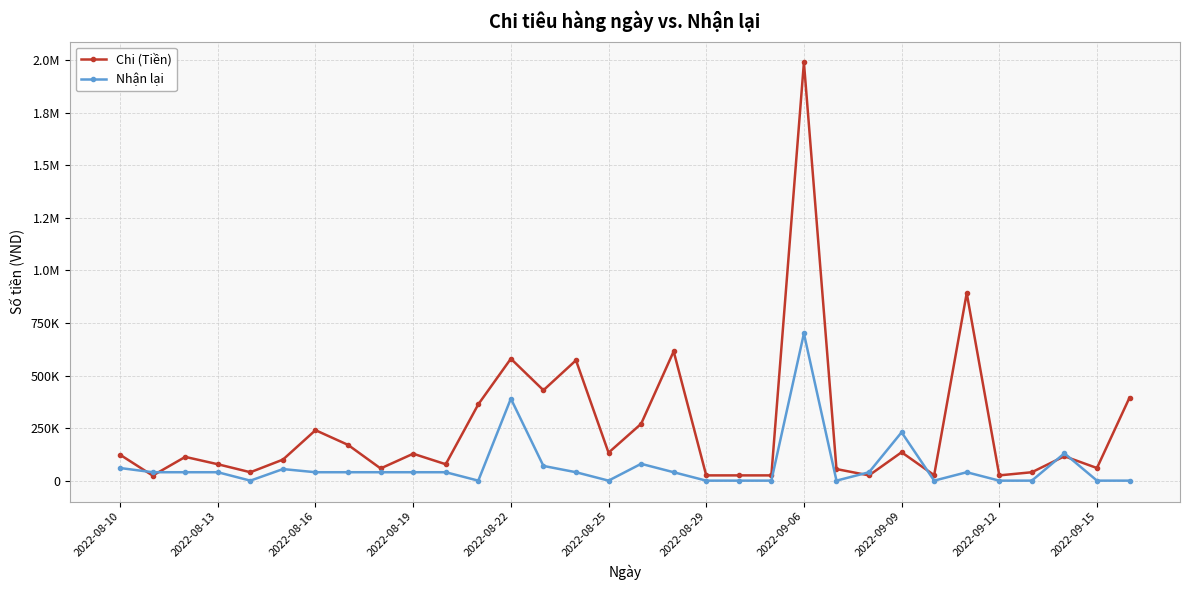

Is this an area chart (filled region under the line)?

No